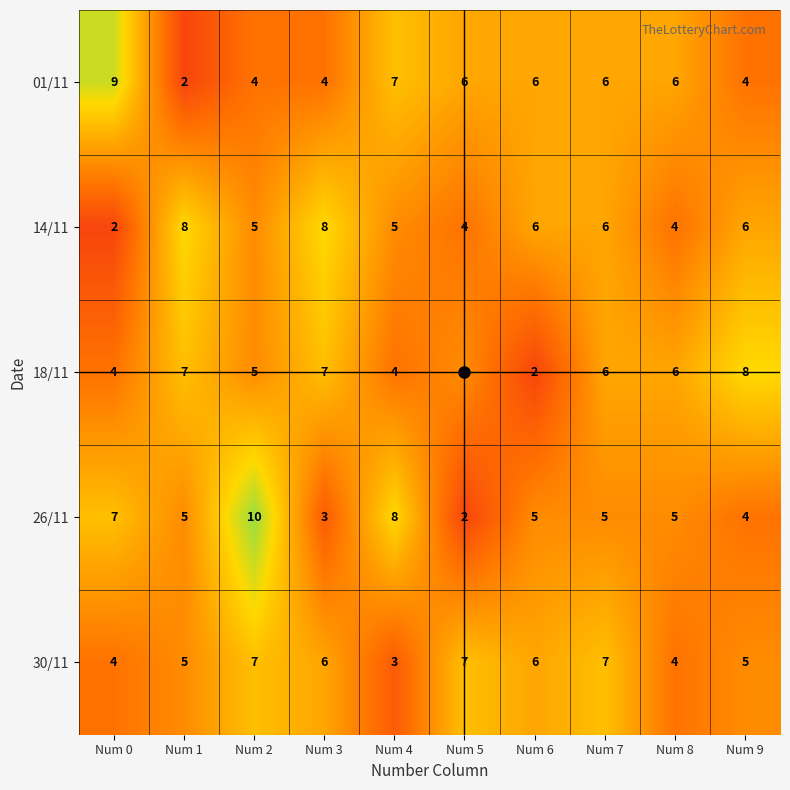

Count the number of categories in the chart.

10